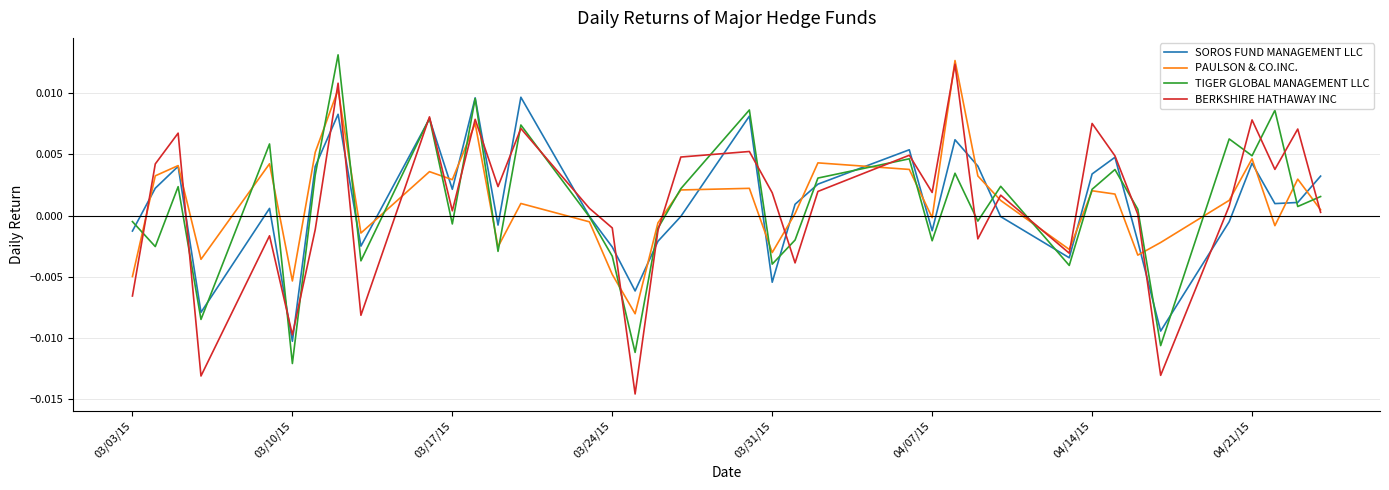

Which series has the largest range (max minus min)?

BERKSHIRE HATHAWAY INC